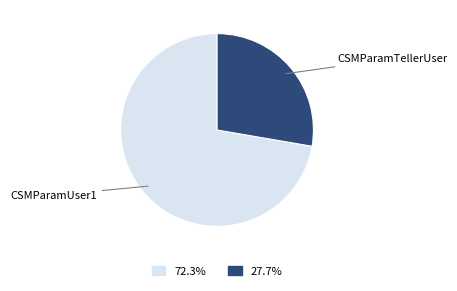

Combined, do 27.7% and 72.3% account for over 50%?

Yes